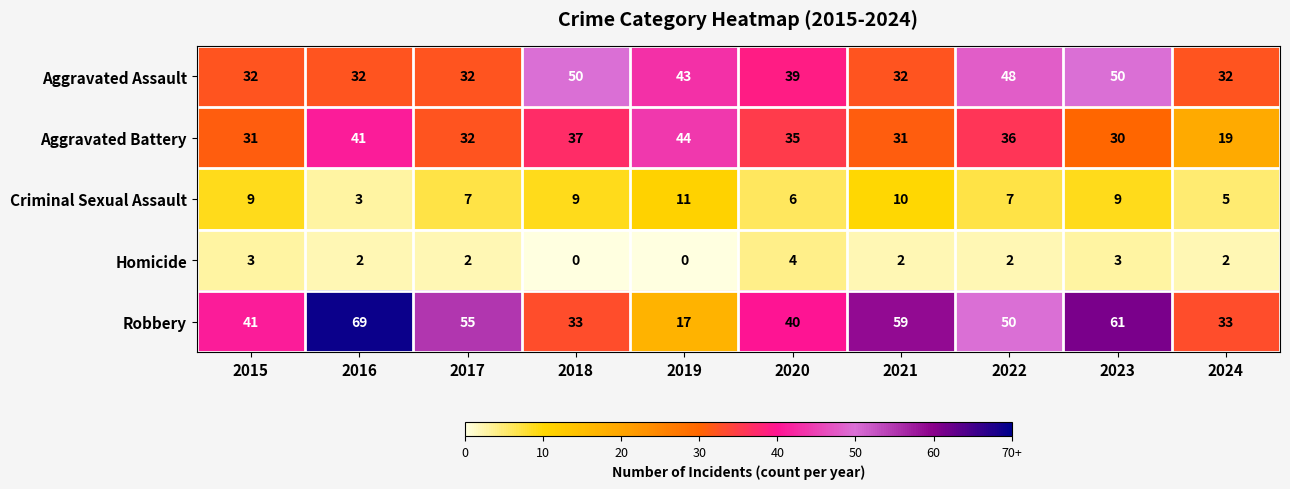

What is the difference between the highest and lowest values at 2024?

31